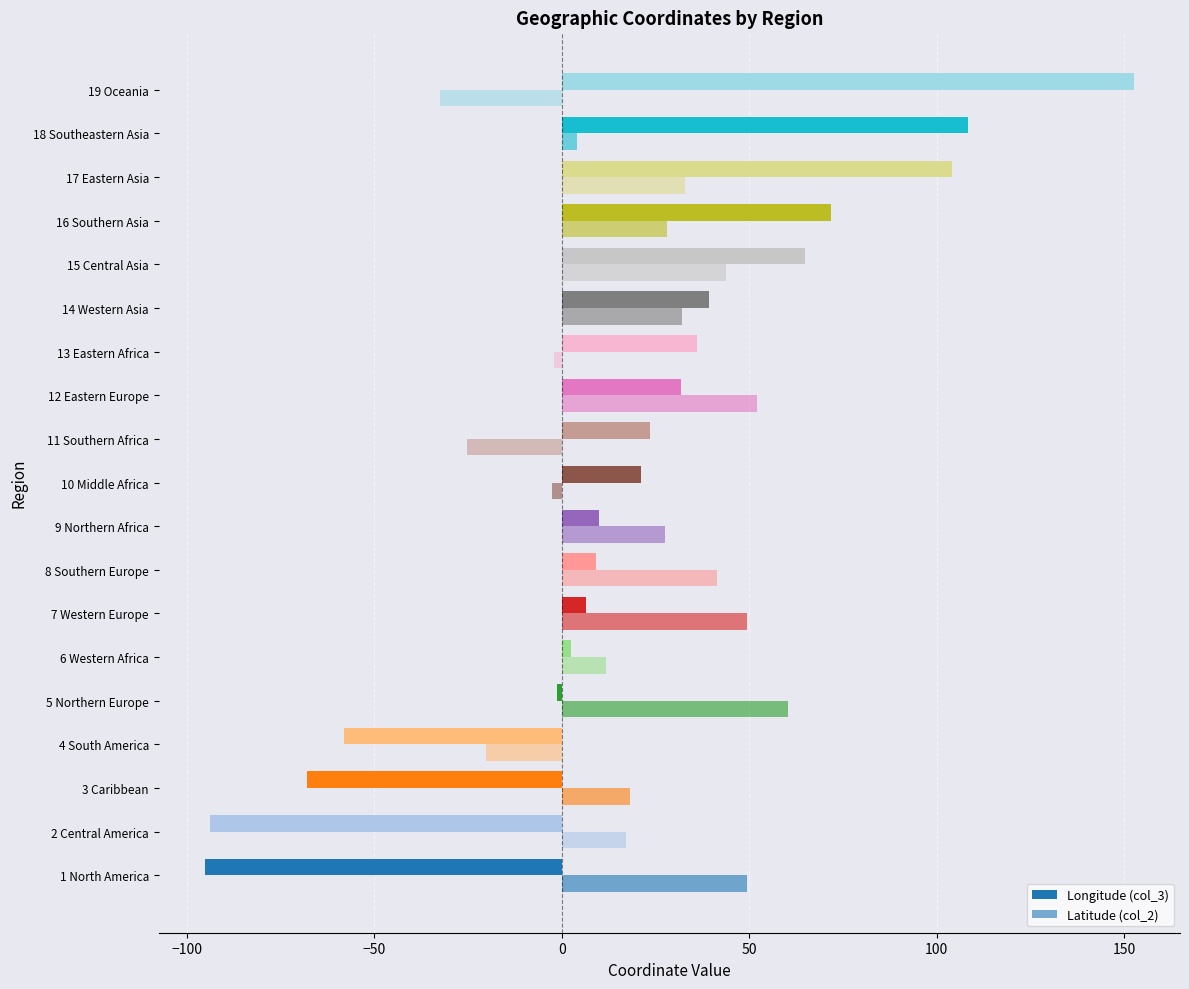

Rank the series by their average value, from lowest to highest.

Longitude (col_3), Latitude (col_2)